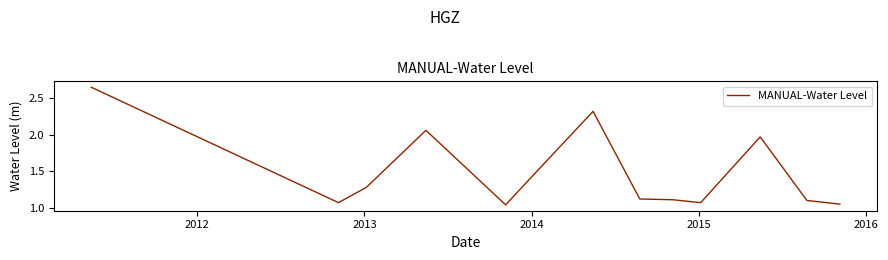

What is the difference between the maximum and minimum values?

1.6